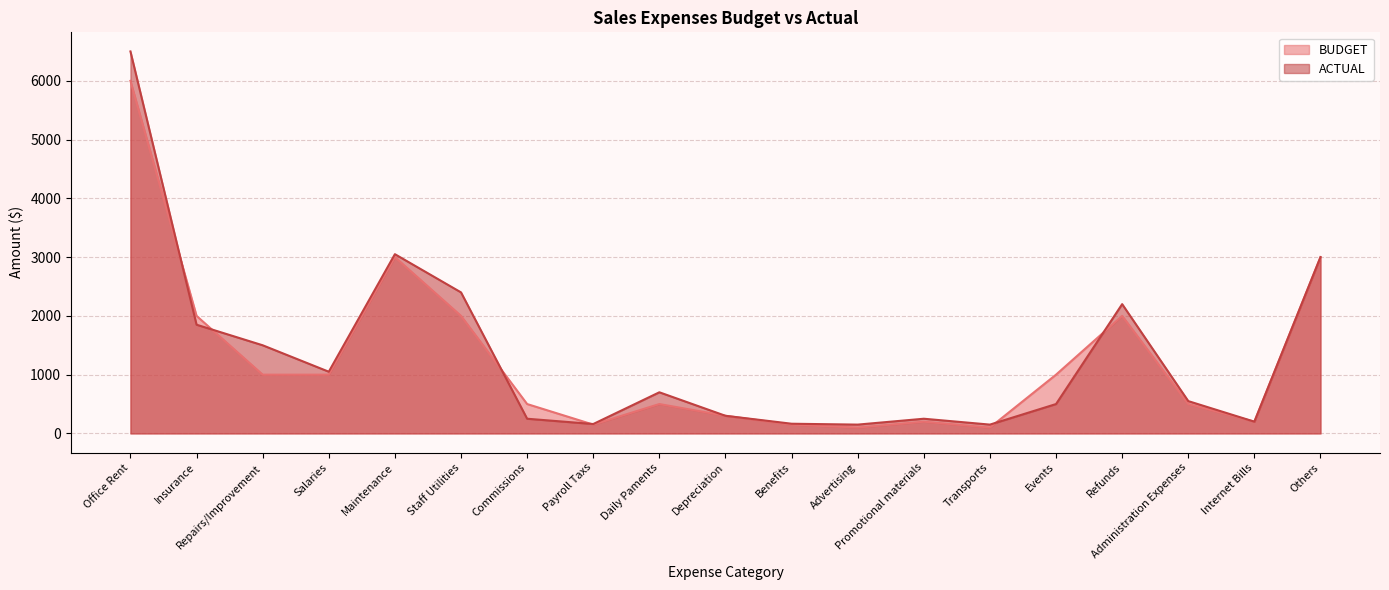

Which category has the highest value across all series?

Office Rent